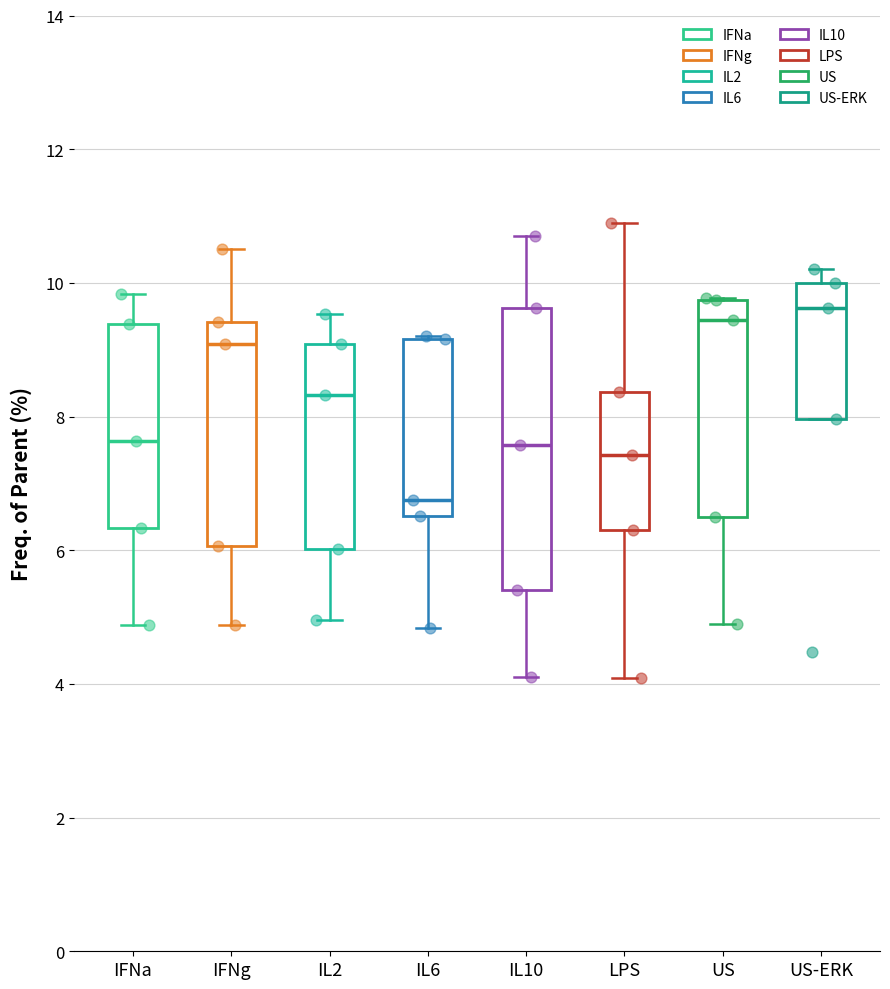

Where does the median line of the box for IL10 sit on the y-axis? The values are not printed on the chart, so give them approximately, as read against the axis.

7.6